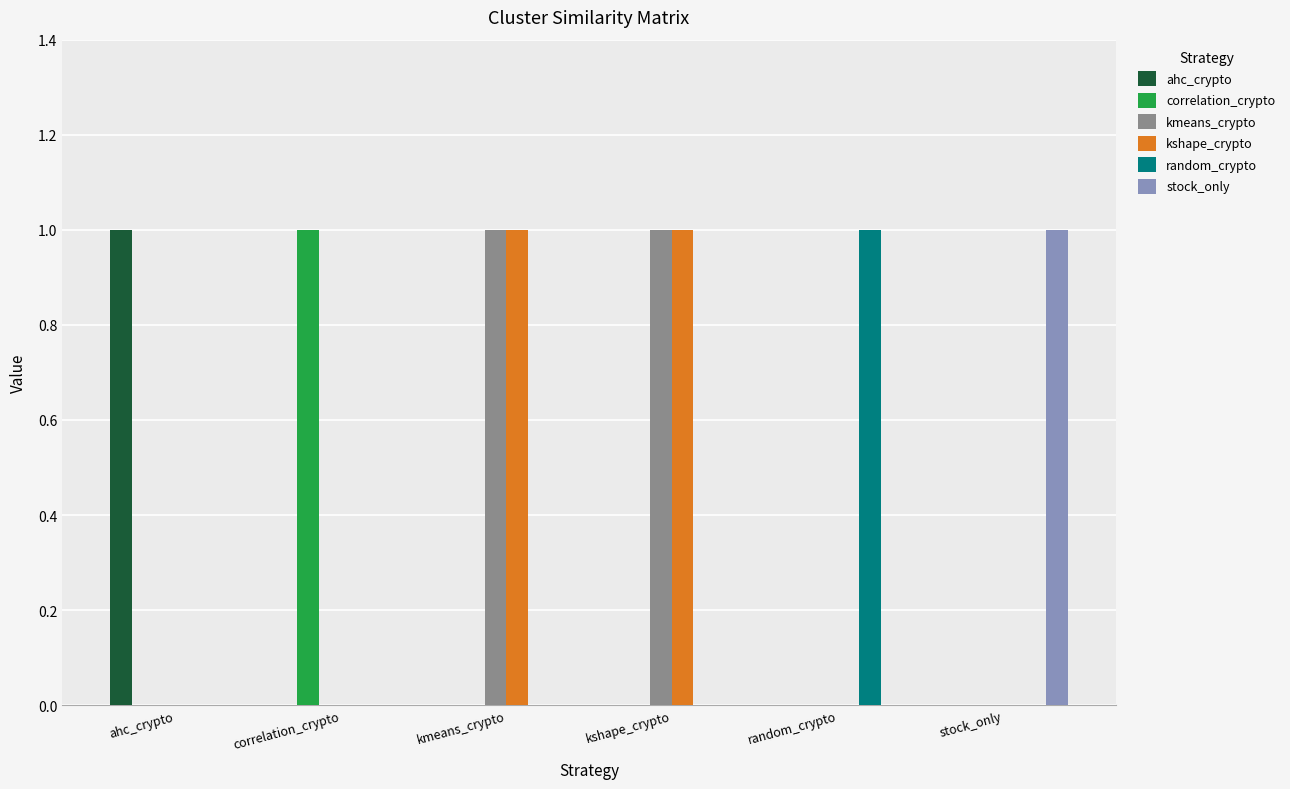

The value of stock_only at random_crypto is 0. True or false?

True